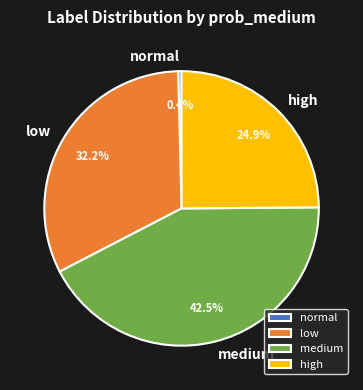

Is low the majority of the pie?

No